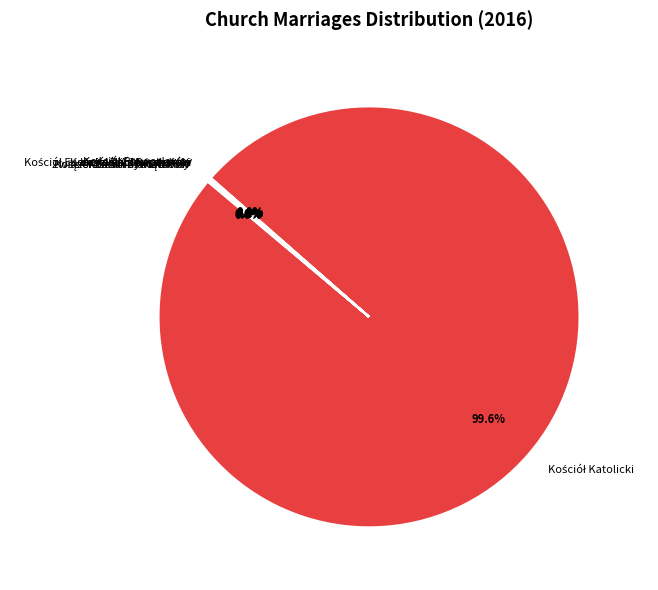

Rank the categories by value from highest to lowest.

Kościół Katolicki, Kościół Polskokatolicki, Kościół Ewangelicko-Augsburski, Kościół Zielonoświątkowy, Związek Gmin Wyznaniowych Żydowskich, Polski Autokefaliczny Kościół Prawosławny, Kościół Adwentystów Dnia Siódmego, Kościół Starokatolicki Mariawitów, Kościół Chrześcijan Baptystów